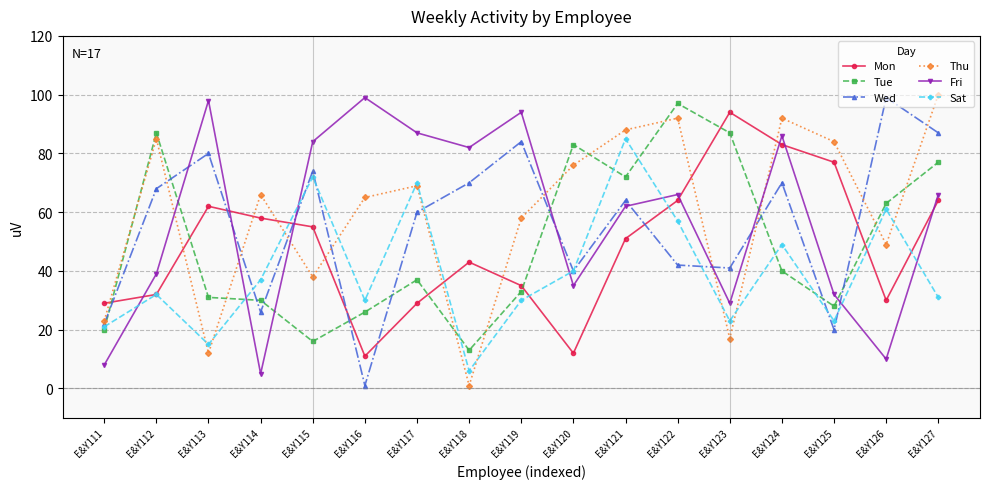

Is this an area chart (filled region under the line)?

No